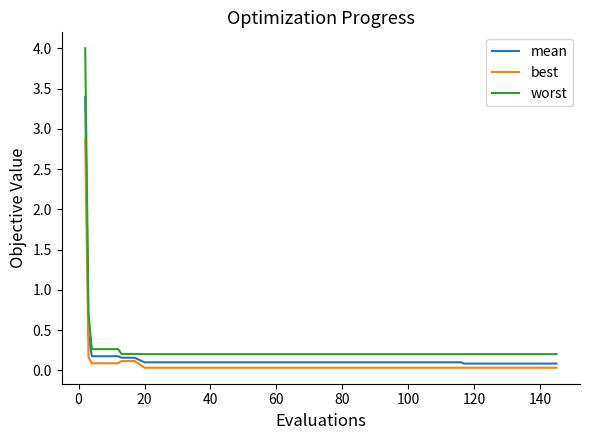

What is the maximum value for mean?

3.4